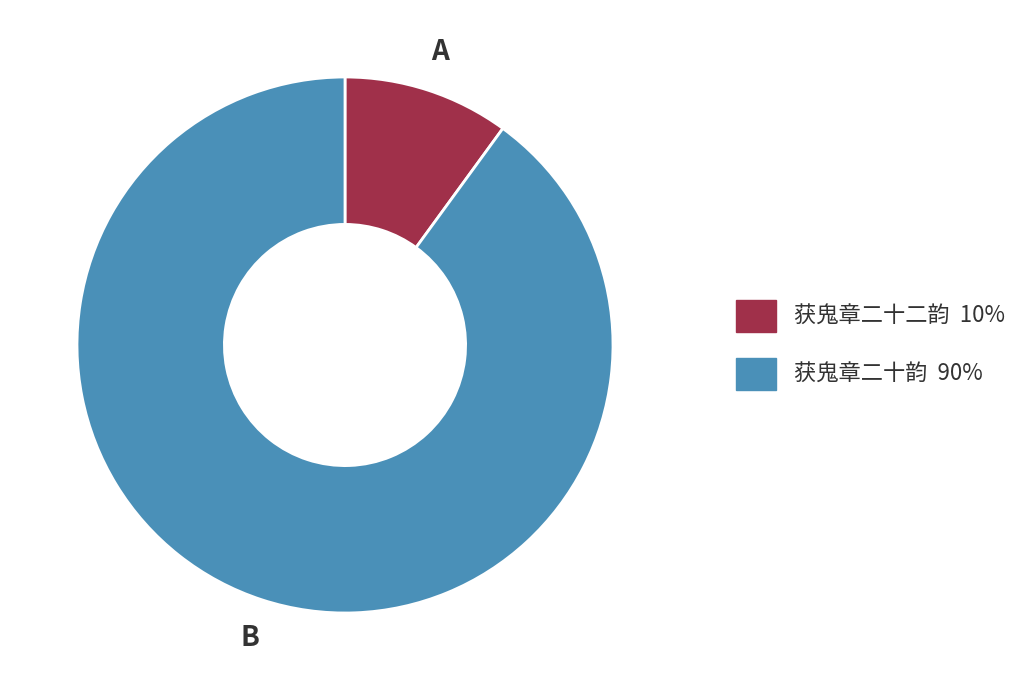

Is it true that 获鬼章二十韵 is 90% of the pie?

True